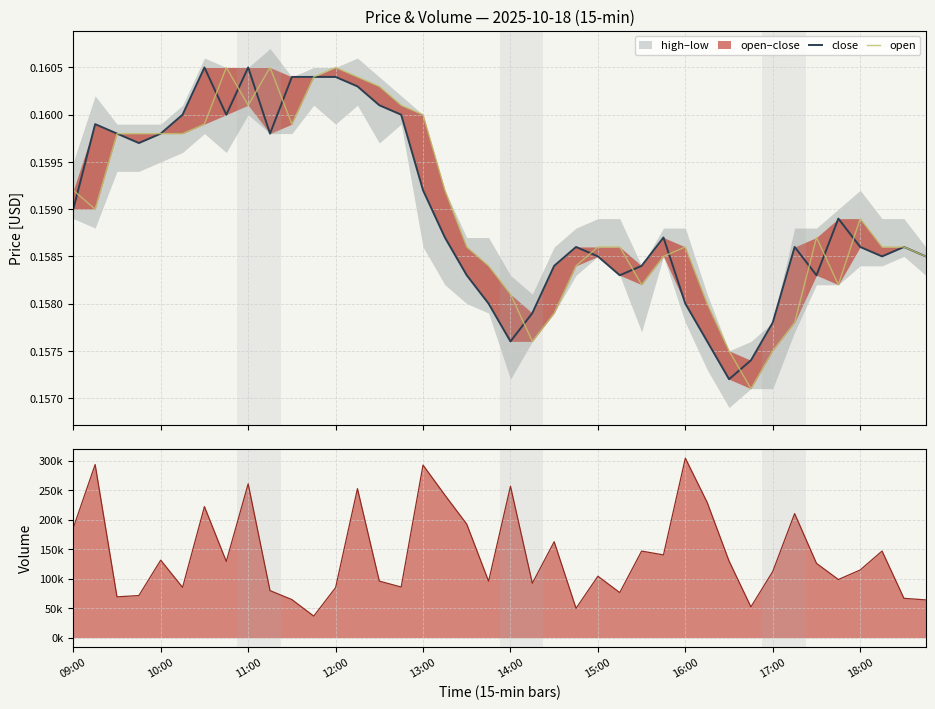

How many lines are shown in the chart?

3